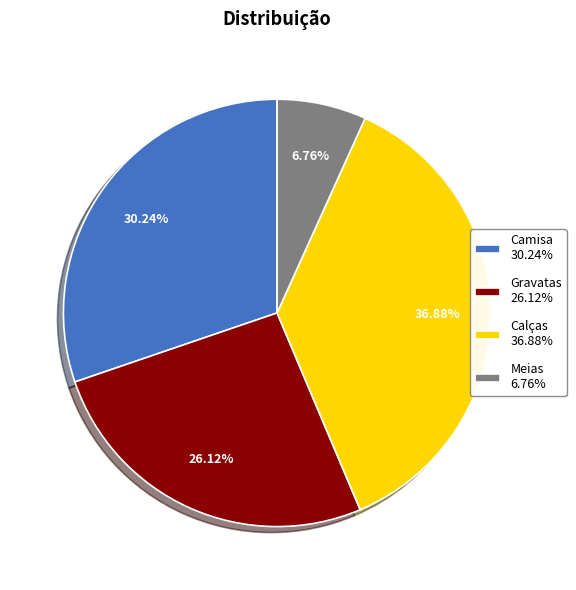

How many slices are in this pie chart?

4